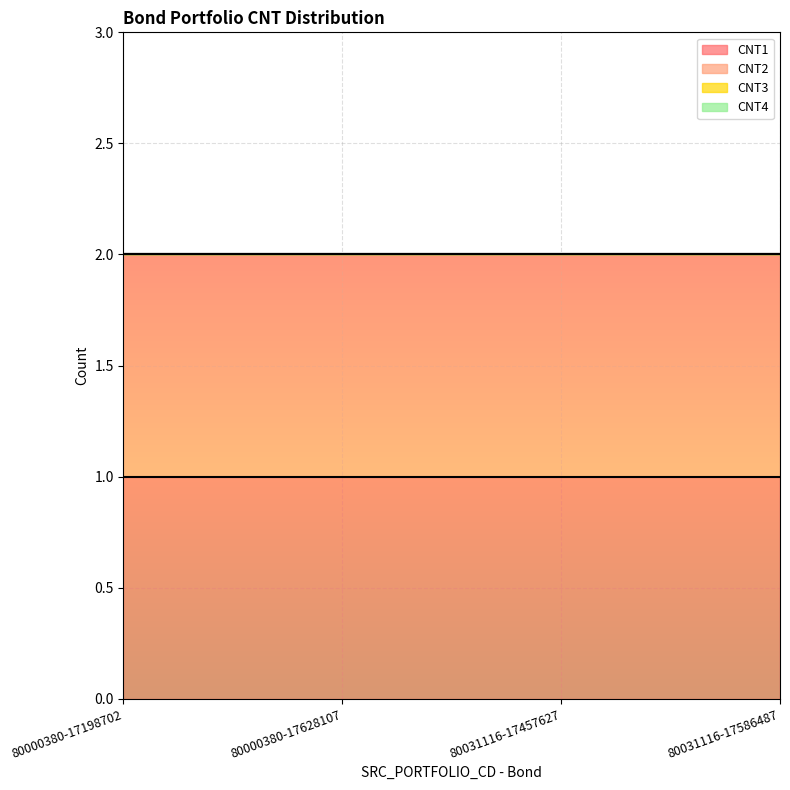

What is the spread (max minus min) of values at 80031116-17457627?

1